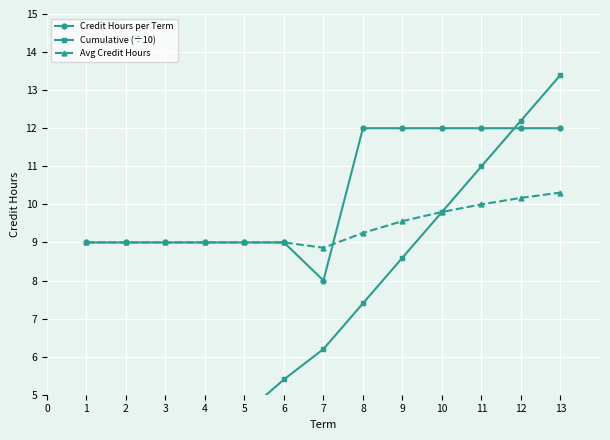

True or false: Avg Credit Hours has more than 2 points higher than both neighbors.

False